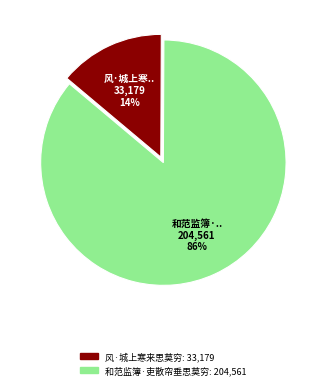

What is the largest slice in the pie chart?

和范监簿·吏散帘垂思莫穷